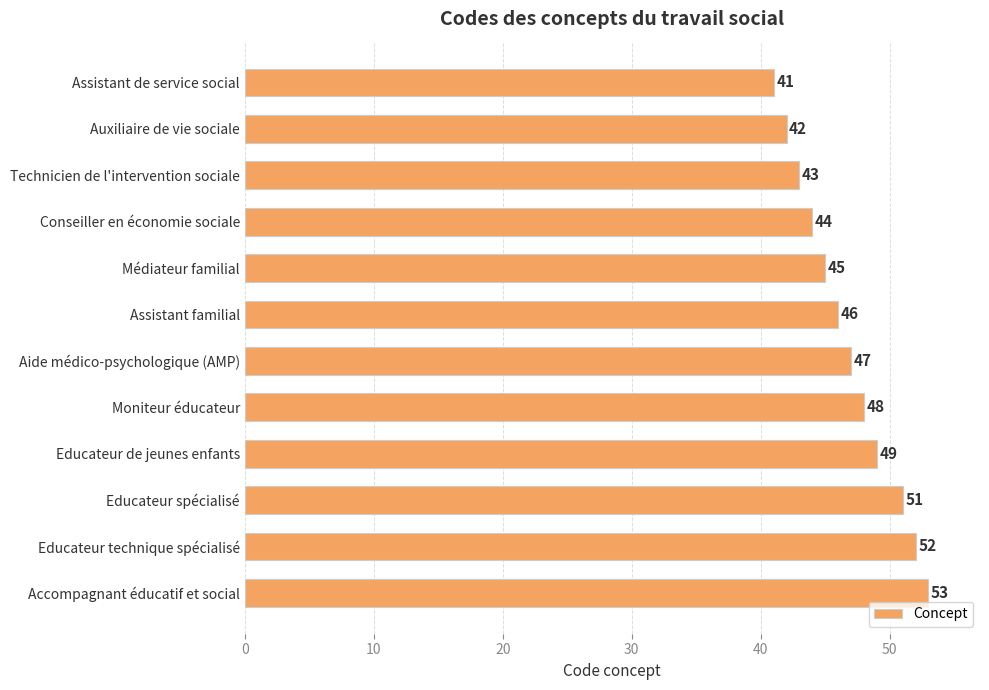

How many data points does each series have?

12